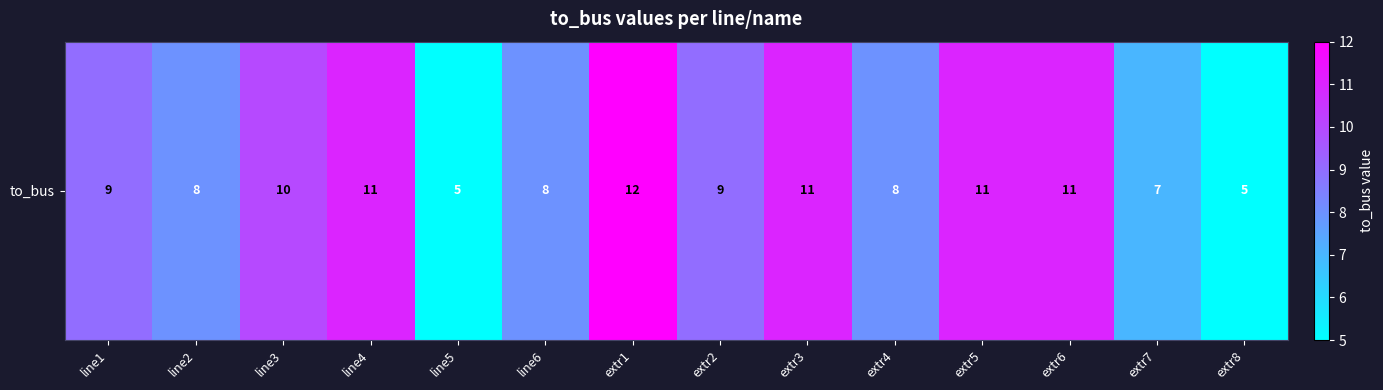

What is the change in value from line3 to line4?

+1